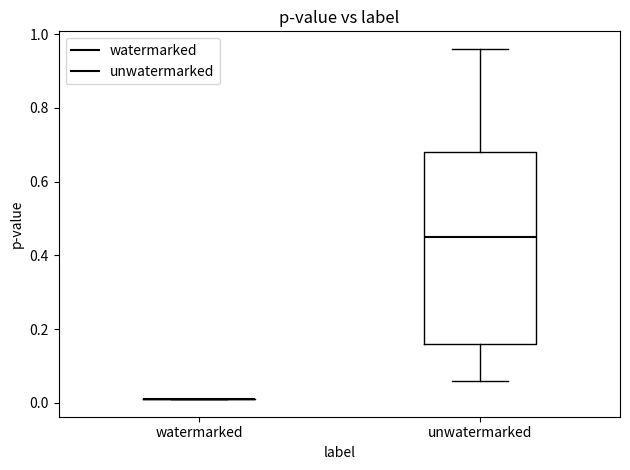

Reading left to right, transcribe this box plot: for each box, give where its median line is, the range the box spans, and where its two whiskers end, as read against the y-axis. The values are not printed on the chart, so give them approximately, as read against the axis.

watermarked: box collapsed to a line at 0.00, whiskers 0.00 to 0.00
unwatermarked: median 0.46, box 0.16 to 0.68, whiskers 0.06 to 0.96